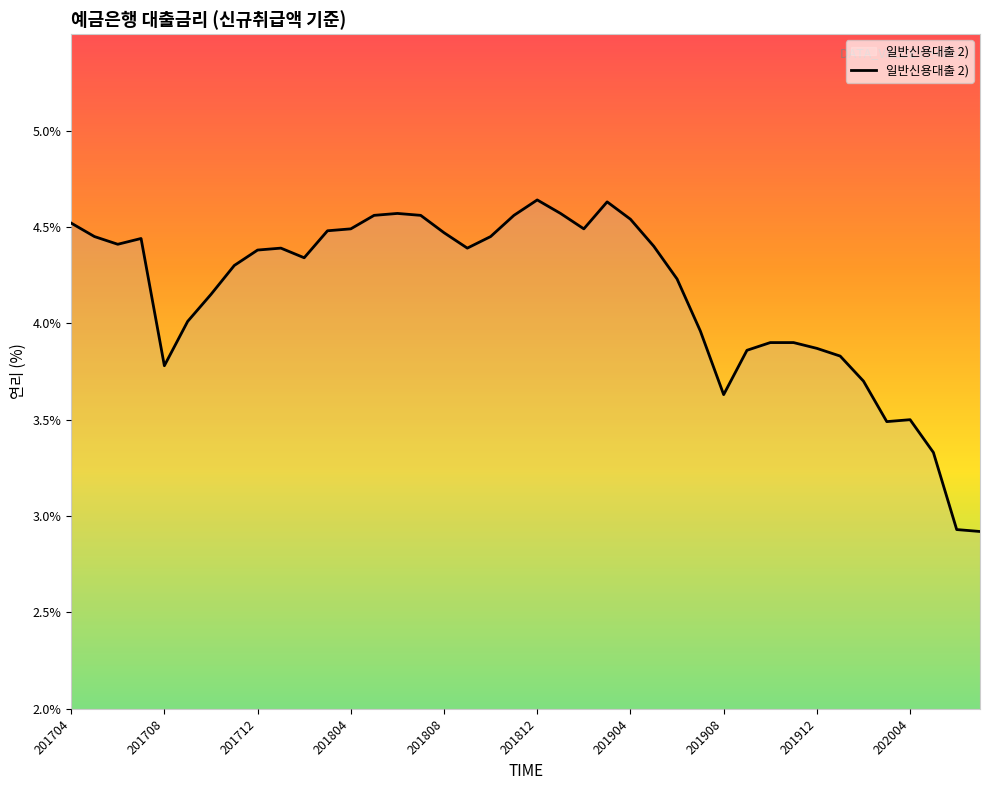

What is the minimum value shown in the chart?

2.9